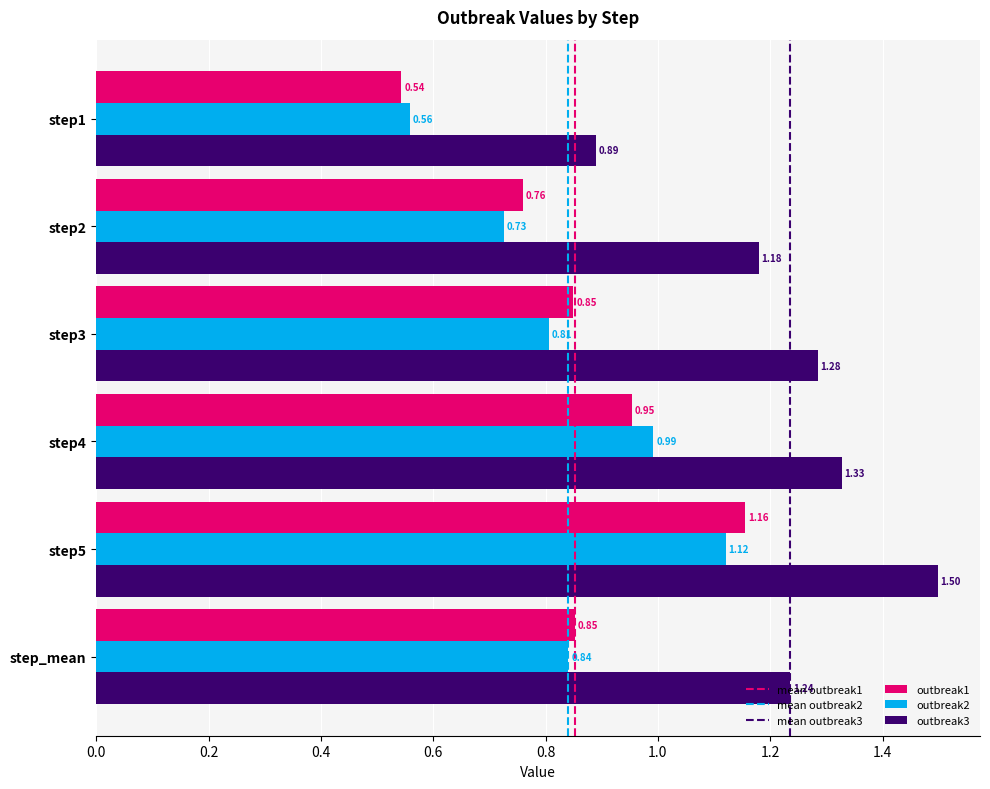

What is the difference between the highest and lowest values at step_mean?

0.4